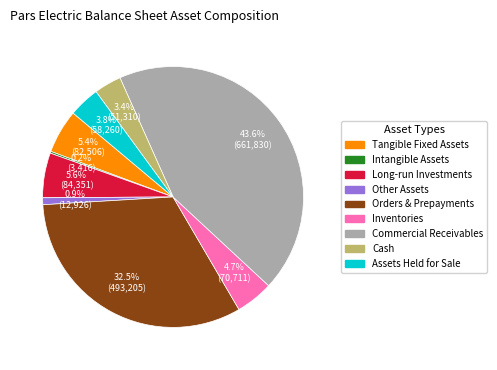

What is the ratio of the value at Tangible Fixed Assets to the value at Cash?

1.6